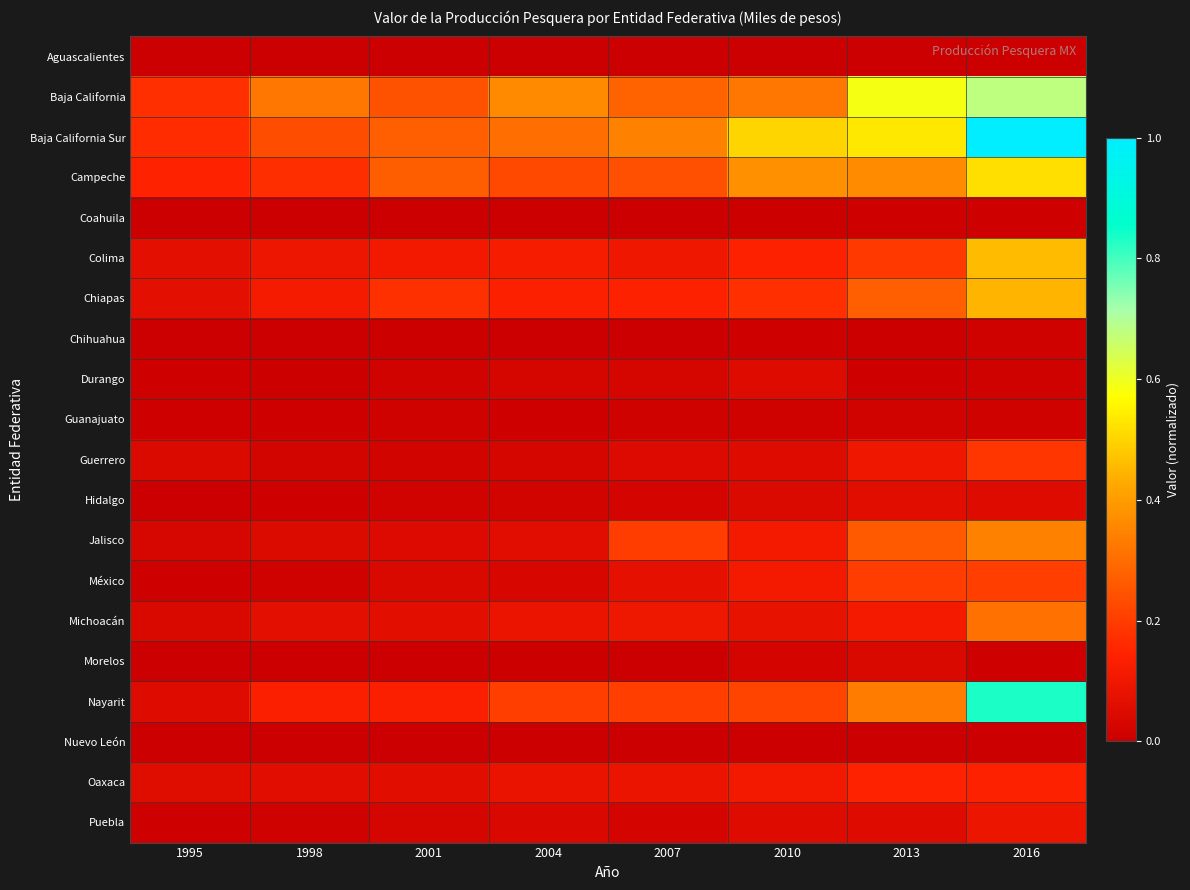

List the series in order of their peak value, lowest first.

Nuevo León, Aguascalientes, Coahuila, Chihuahua, Guanajuato, Morelos, Durango, Hidalgo, Puebla, Oaxaca, Guerrero, México, Michoacán, Jalisco, Chiapas, Colima, Campeche, Baja California, Nayarit, Baja California Sur